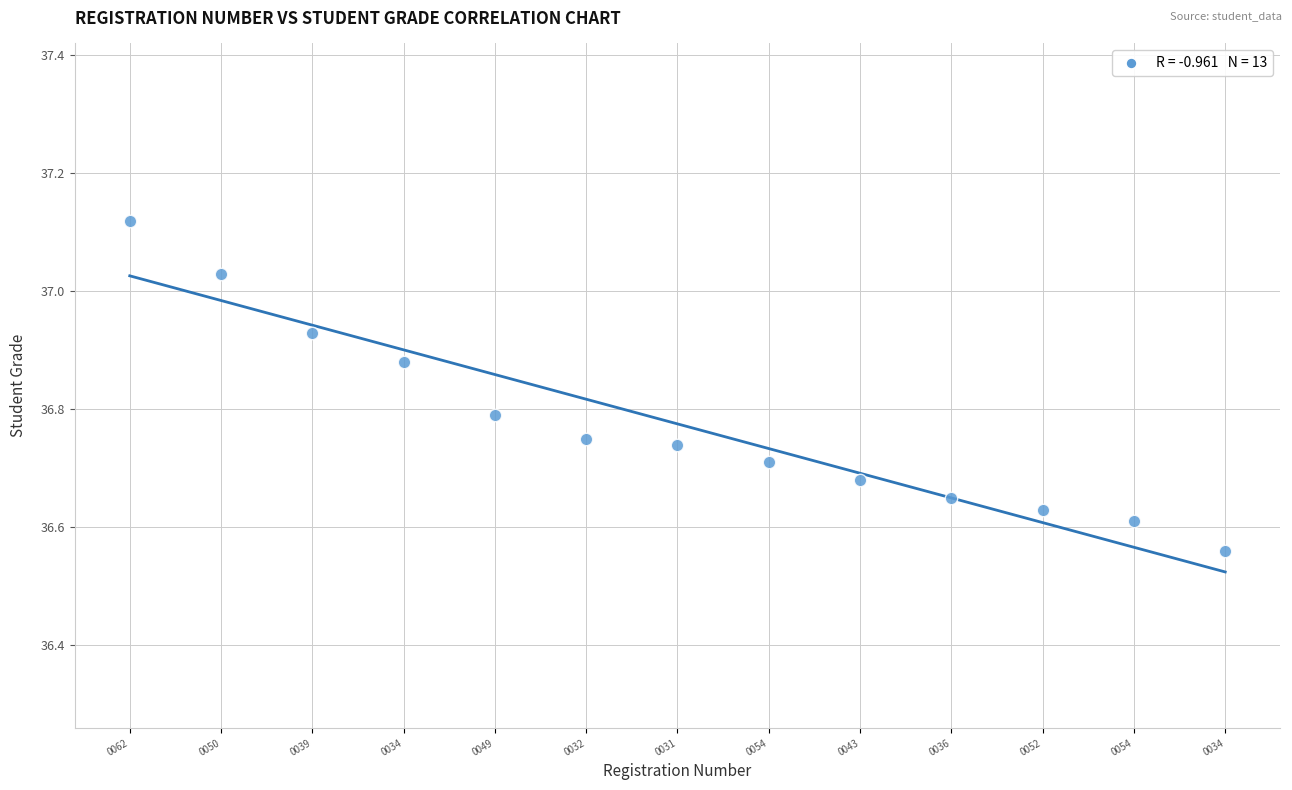

What is the range of Y values (max minus min)?

0.6